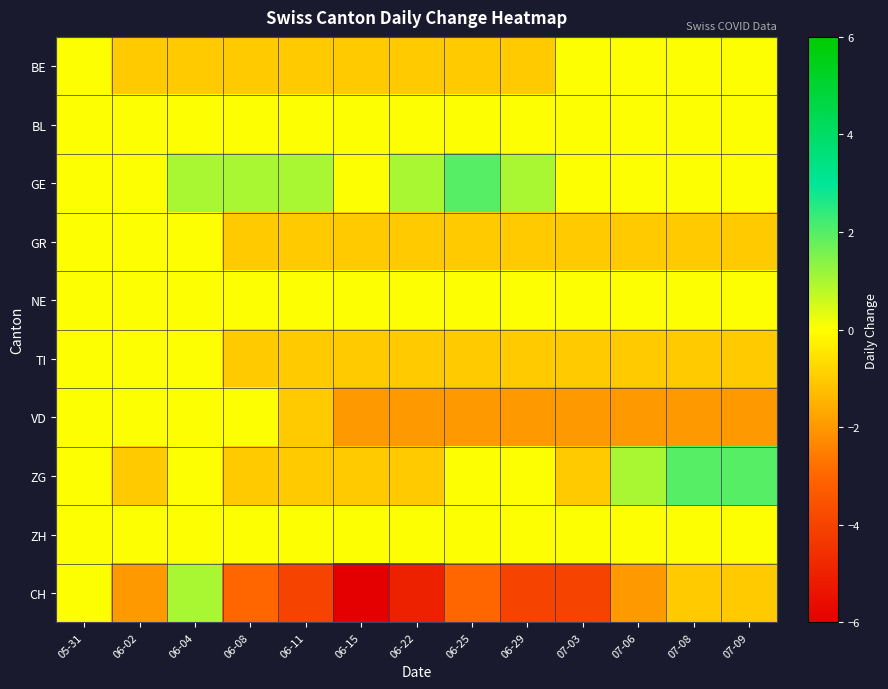

What is the greatest value displayed?

2